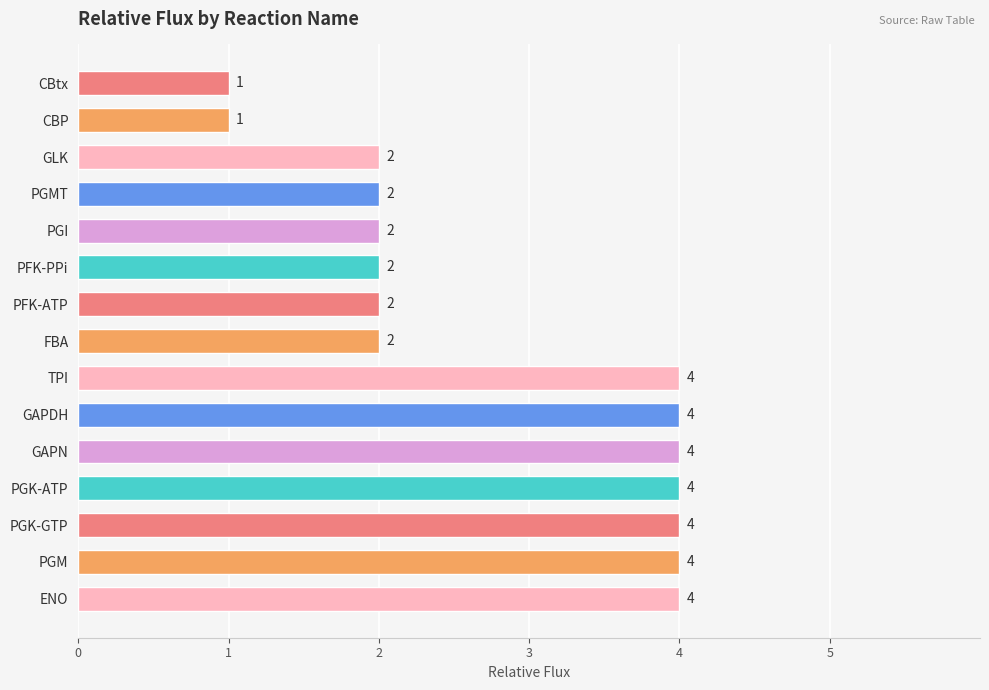

How many values are between 2 and 4?

13